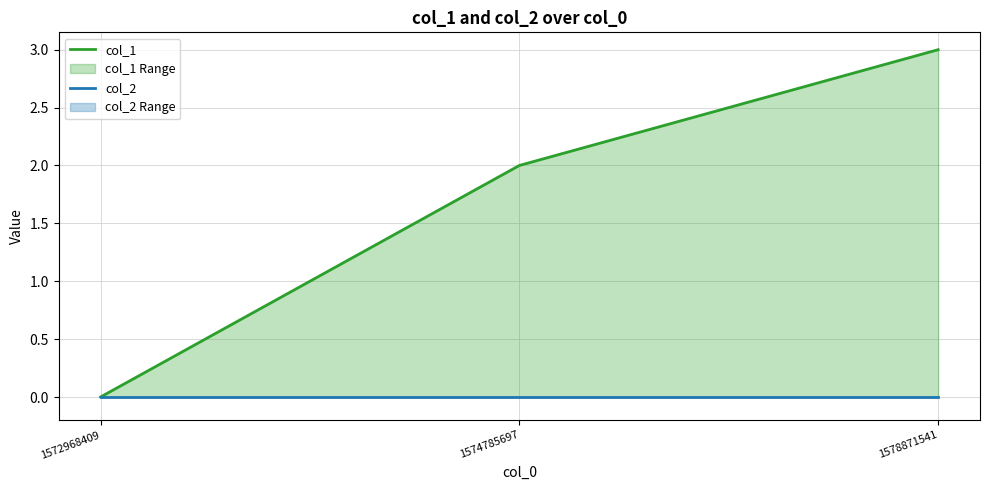

Count the number of categories in the chart.

3